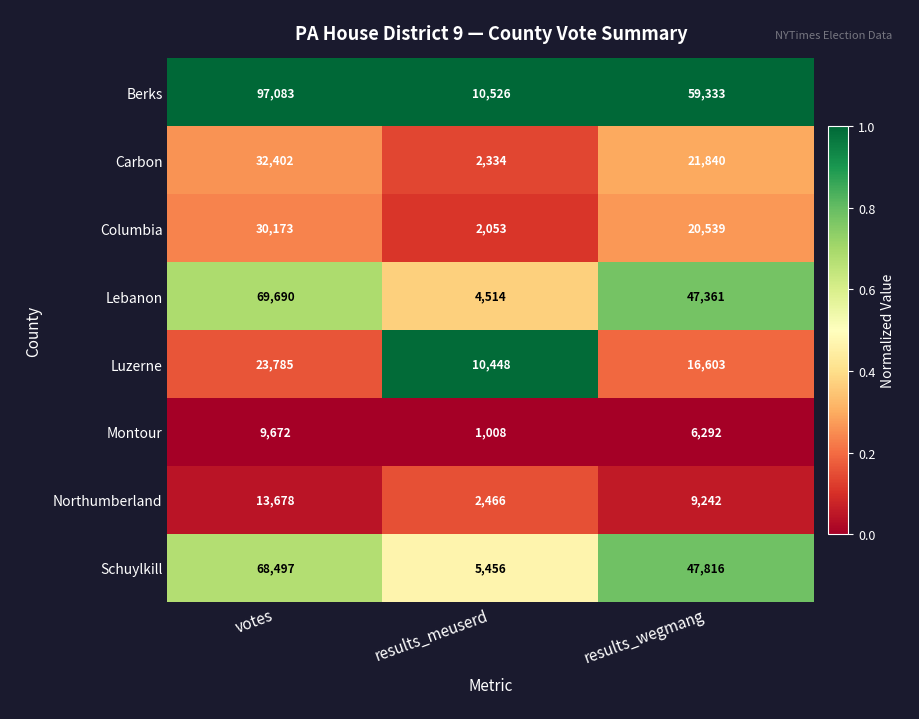

Between results_meuserd and results_wegmang, which series saw the biggest shift?

Berks